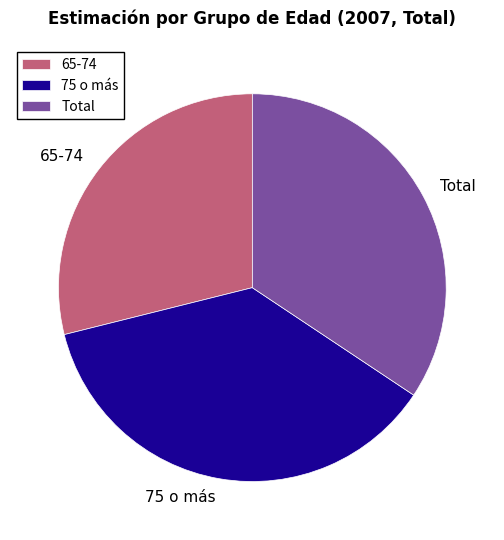

Combined, do 65-74 and Total account for over 50%?

Yes